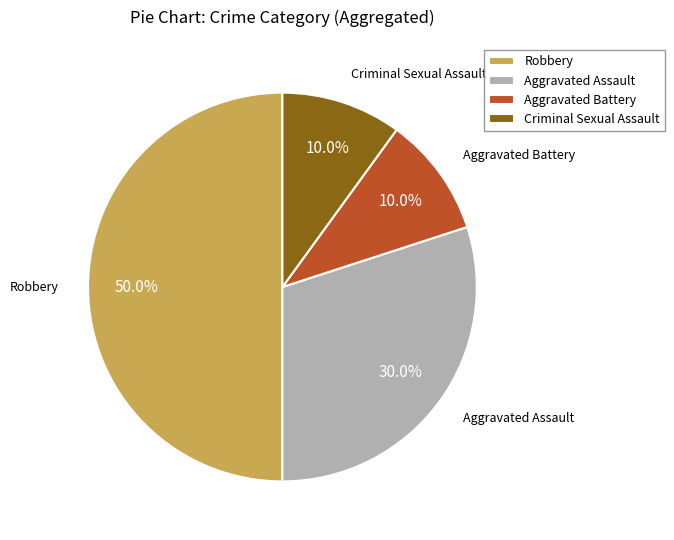

The Aggravated Battery slice represents 1% of the pie. True or false?

False